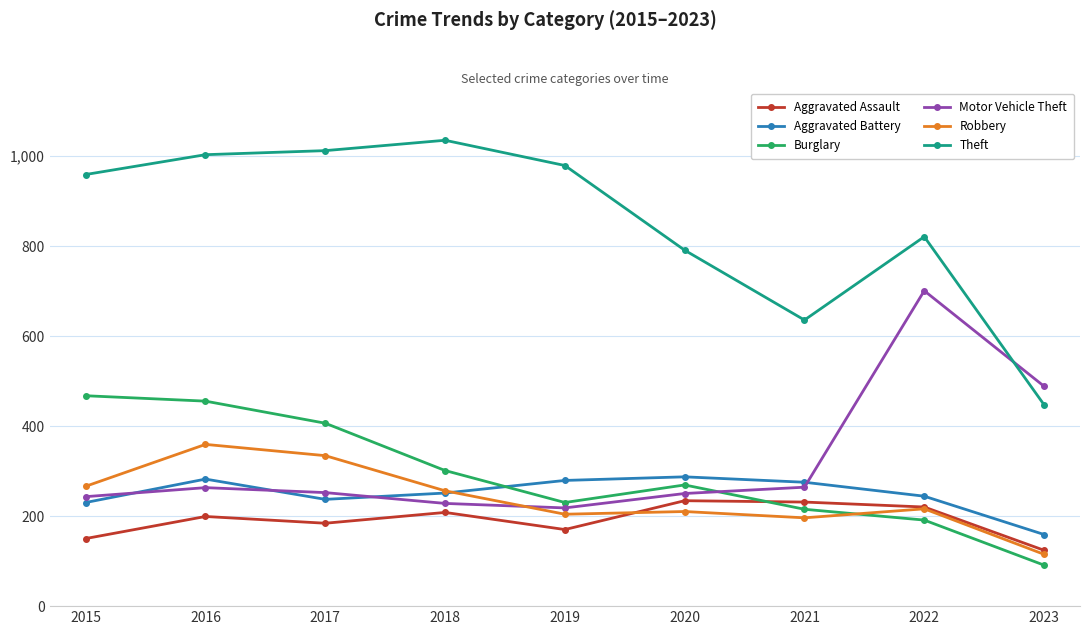

What is the maximum value shown in the chart?

1034